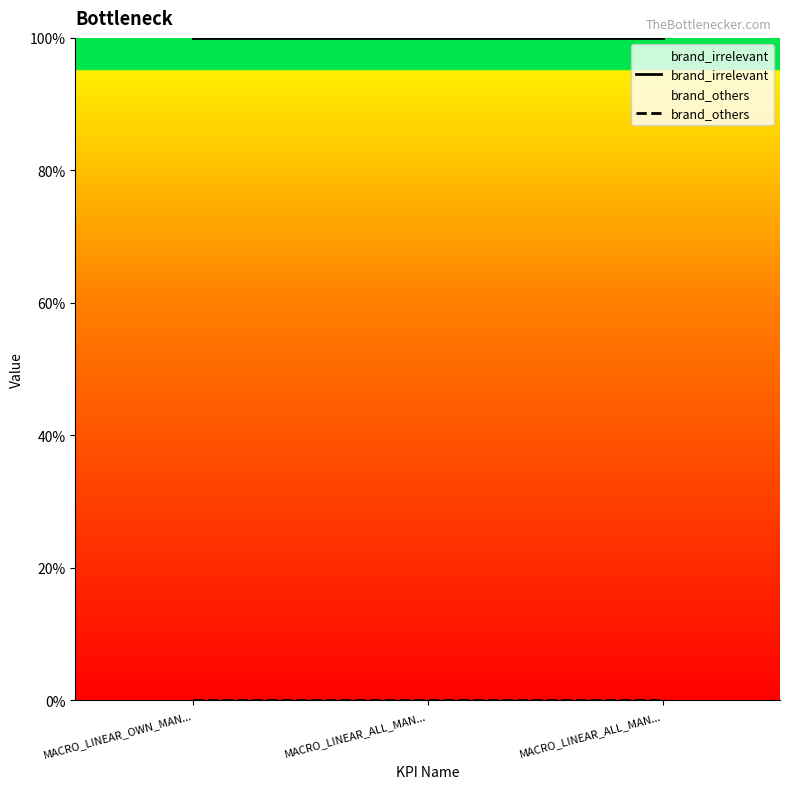

Reading left to right, extract all data points from this chart.

brand_irrelevant: MACRO_LINEAR_OWN_MAN...=1	MACRO_LINEAR_ALL_MAN...=1	MACRO_LINEAR_ALL_MAN...=1
brand_others: MACRO_LINEAR_OWN_MAN...=0	MACRO_LINEAR_ALL_MAN...=0	MACRO_LINEAR_ALL_MAN...=0